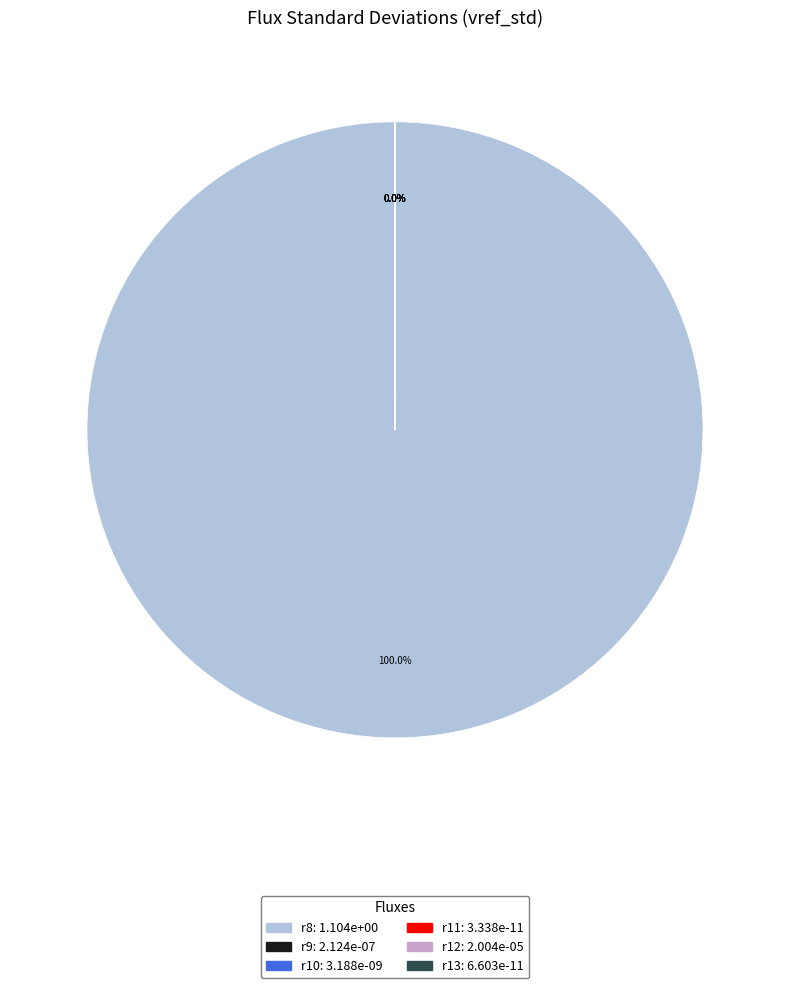

What is the largest slice in the pie chart?

r8